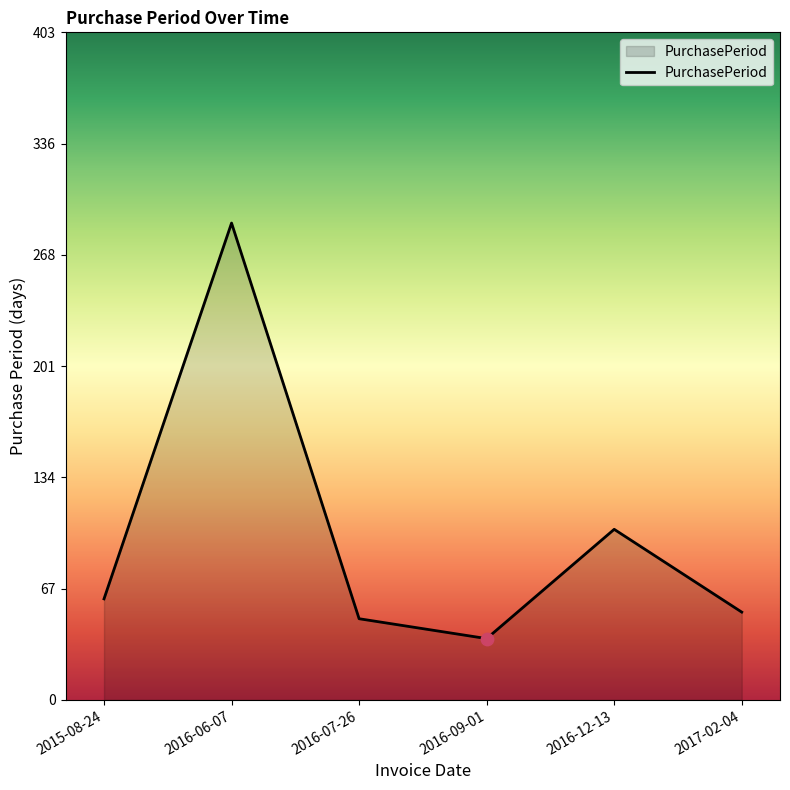

What is the change in value from 2016-06-07 to 2016-09-01?

-251